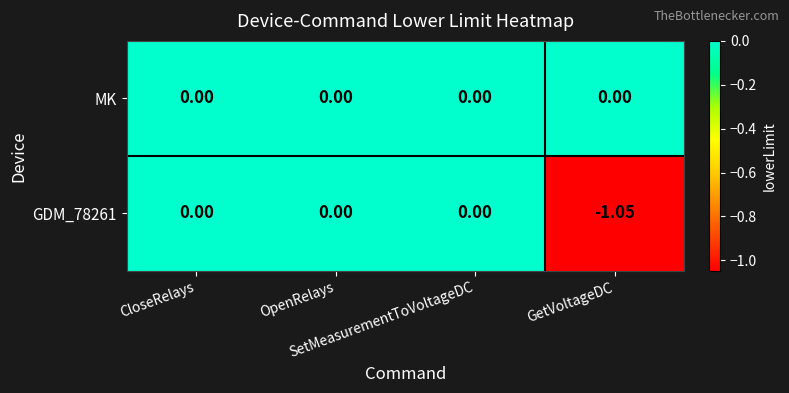

How many data points in GDM_78261 are less than 0?

1